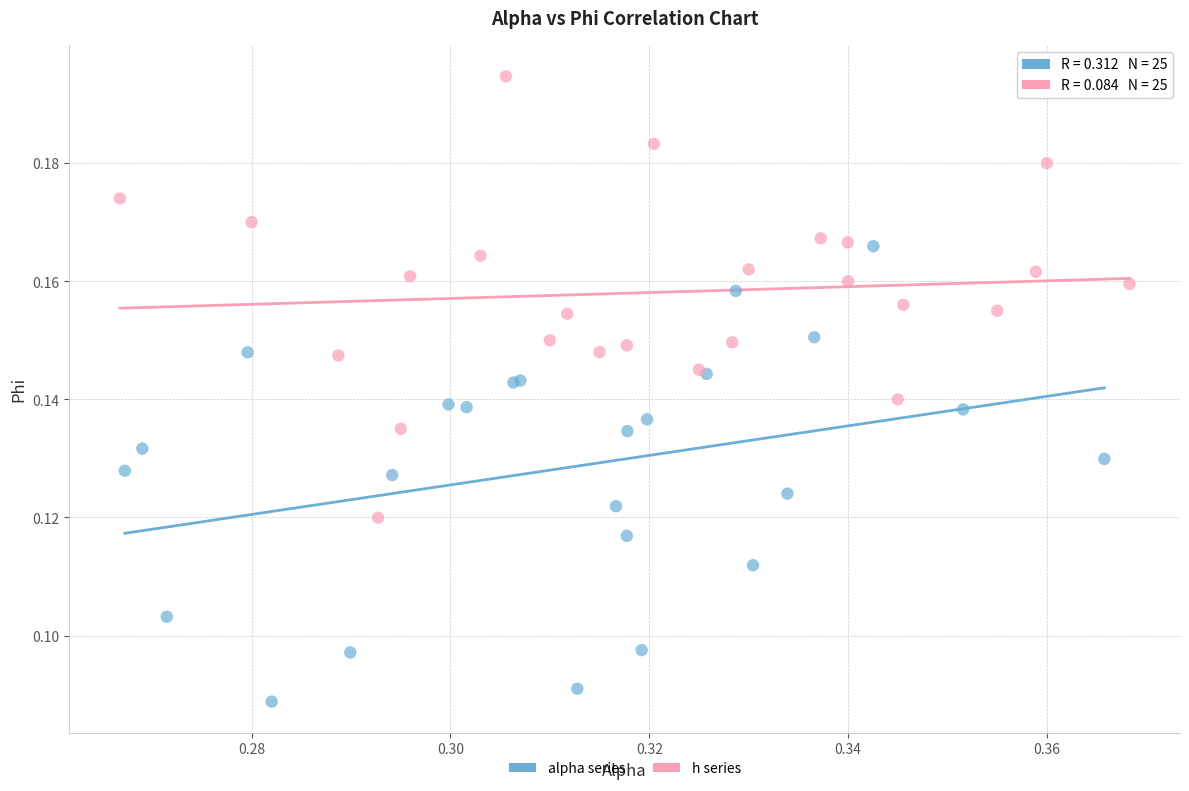

Which series reaches the maximum Y coordinate?

h series